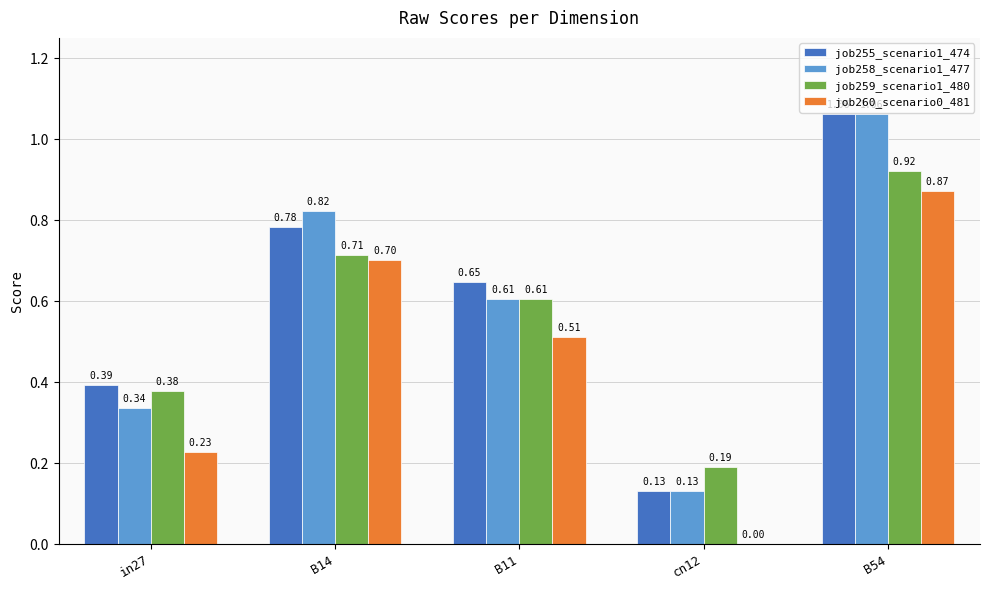

What is the sum of the job255_scenario1_474 values at B14 and B11?

1.4